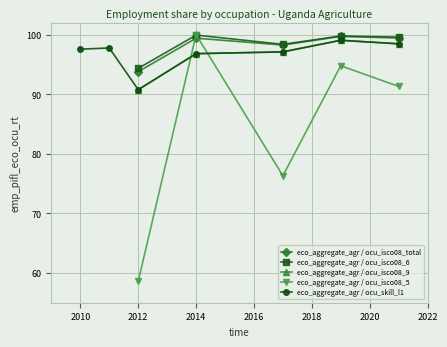

Is the value of eco_aggregate_agr / ocu_isco08_6 at 2021 greater than the value of eco_aggregate_agr / ocu_isco08_5 at 2019?

Yes